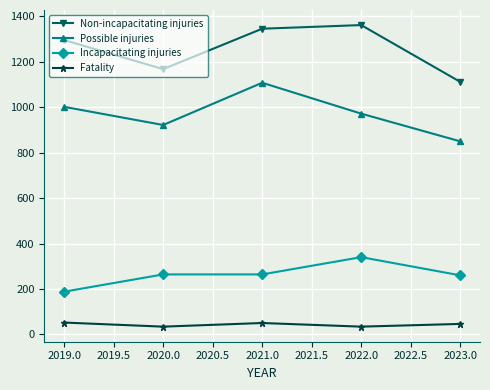

What is the value of the Non-incapacitating injuries point at the 4th from the left?

1362